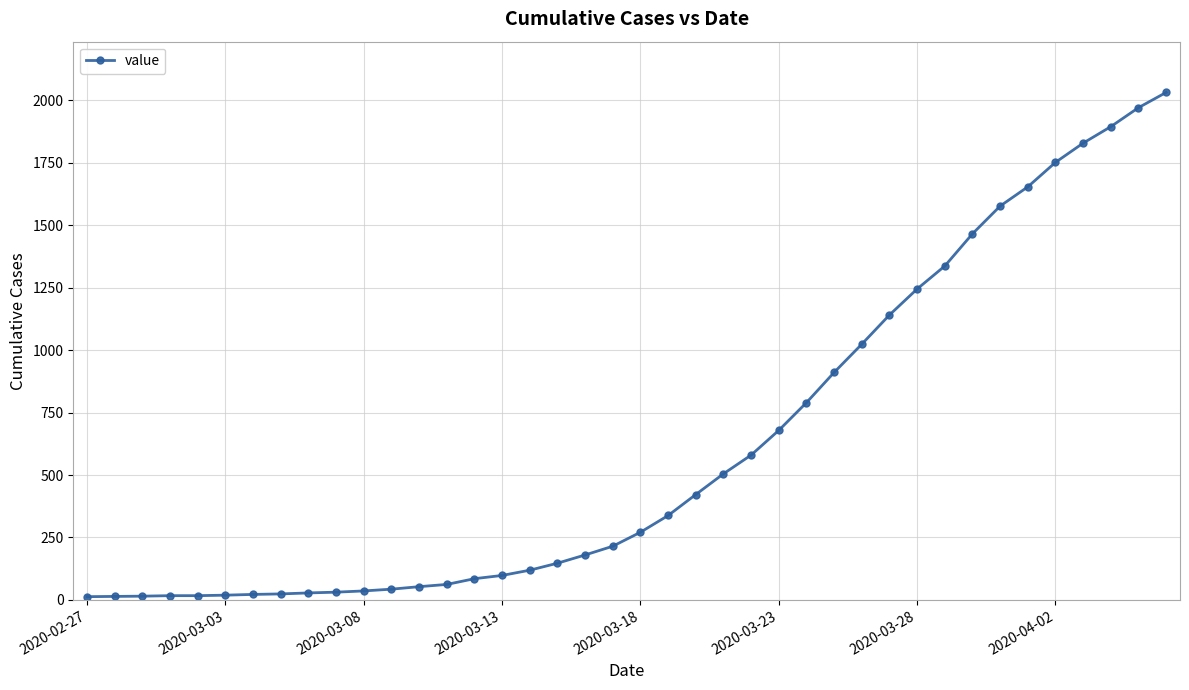

What is the sum of all values?

24657